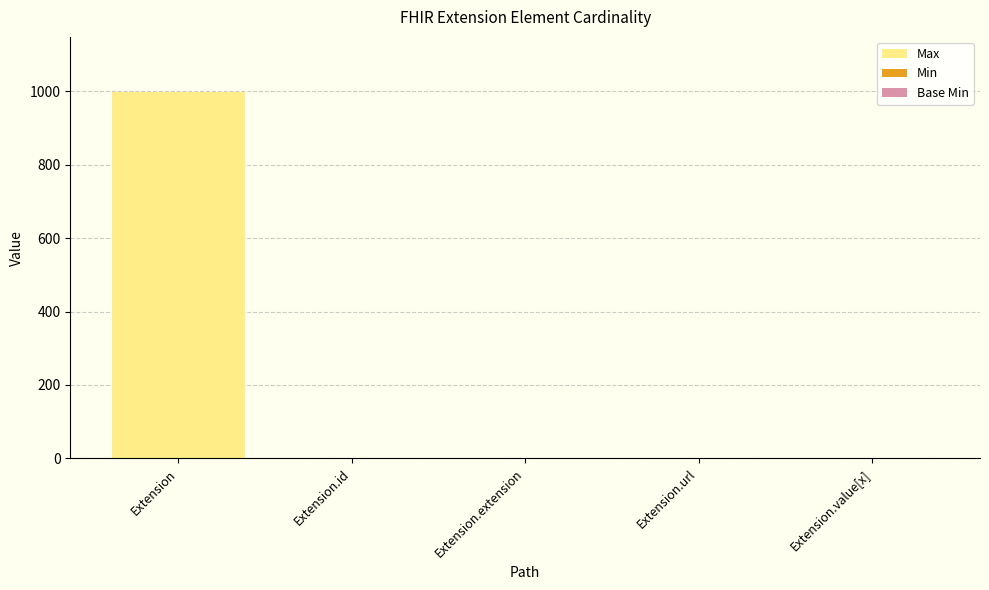

How many distinct data groups are displayed?

3